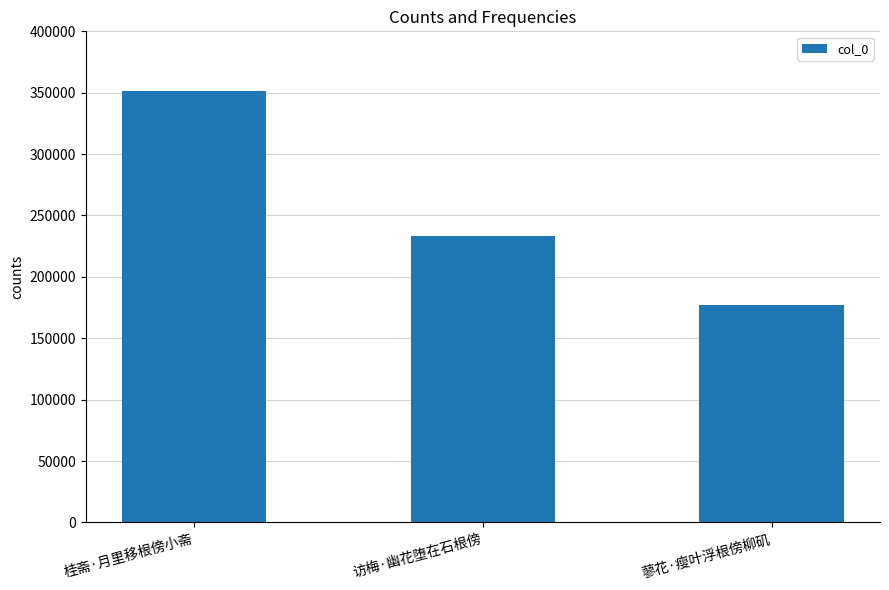

How many data points are less than 232974?

1